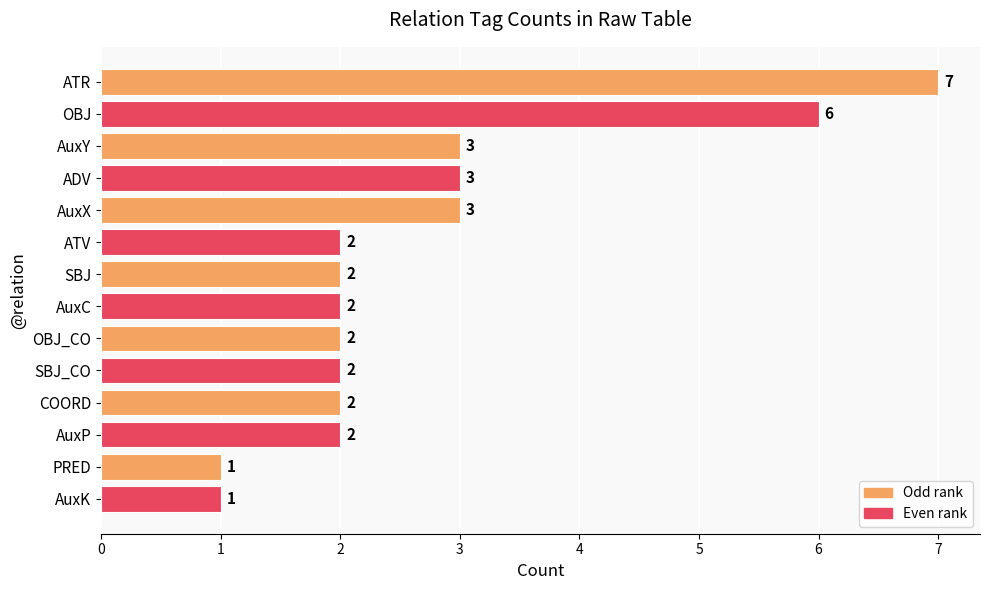

The value at OBJ_CO is 2. True or false?

True